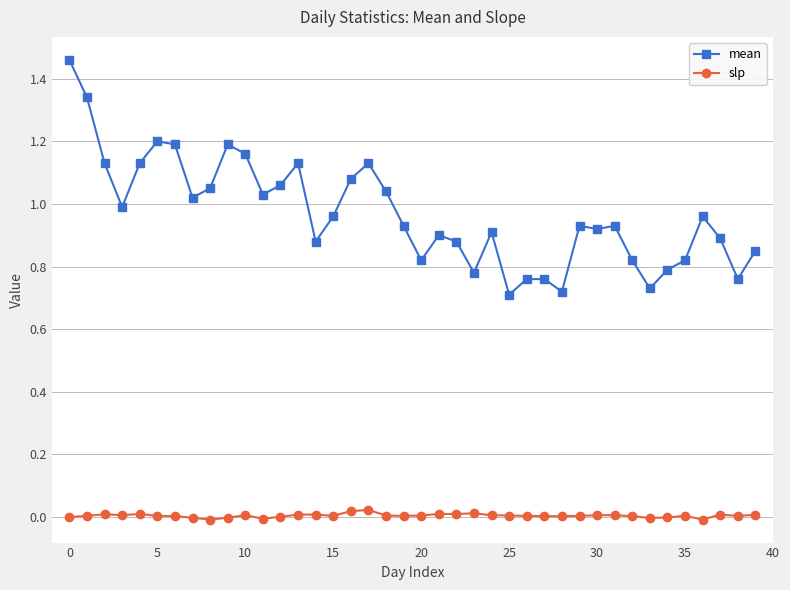

True or false: slp has more than 2 points higher than both neighbors.

True